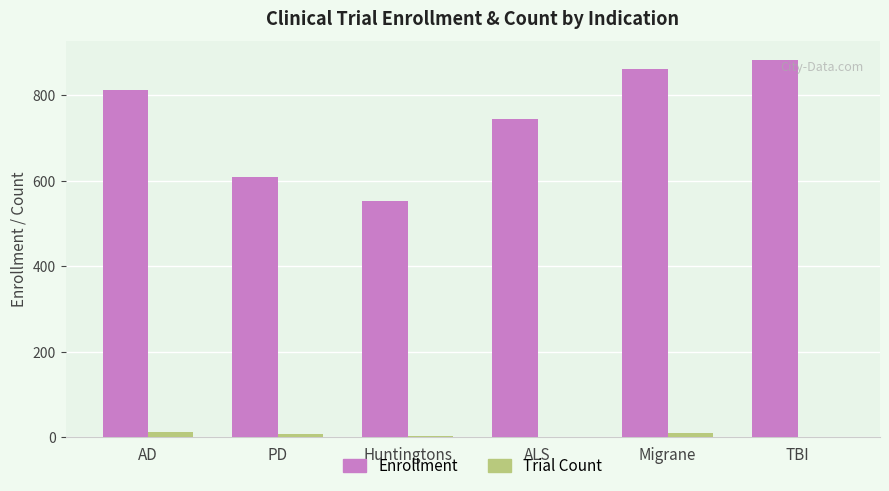

At which label does Enrollment reach its peak?

TBI